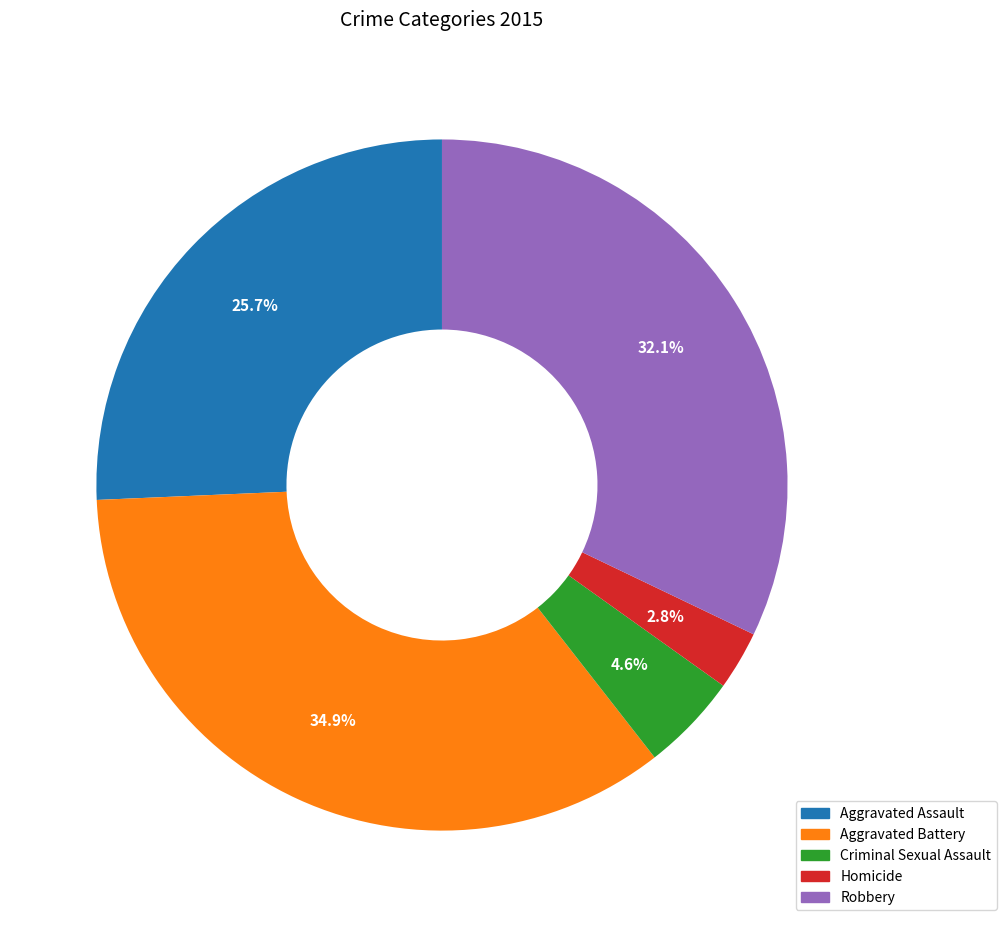

Count the number of slices in the pie.

5